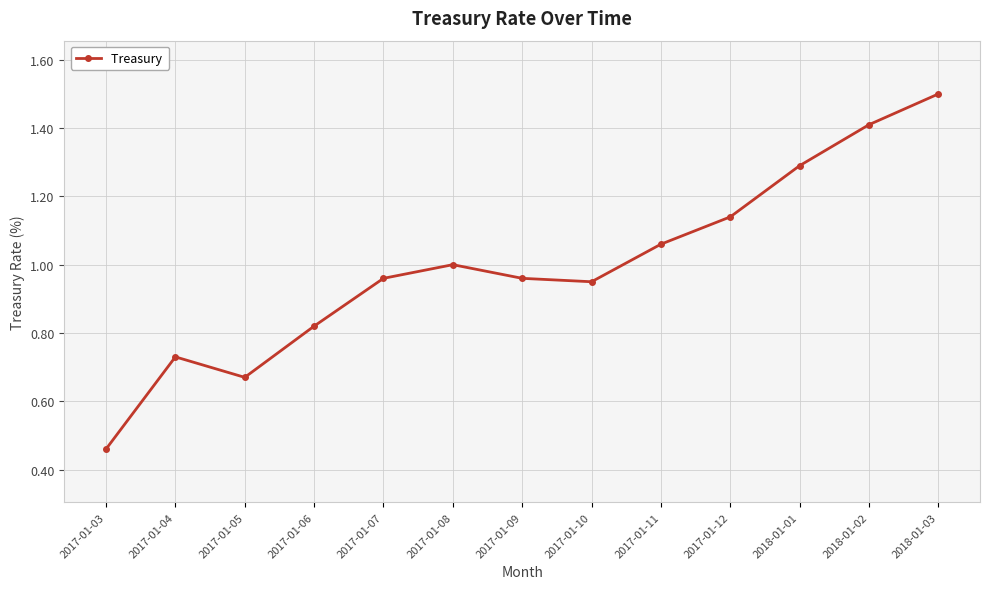

At which category does the chart reach its peak across all series?

2018-01-03